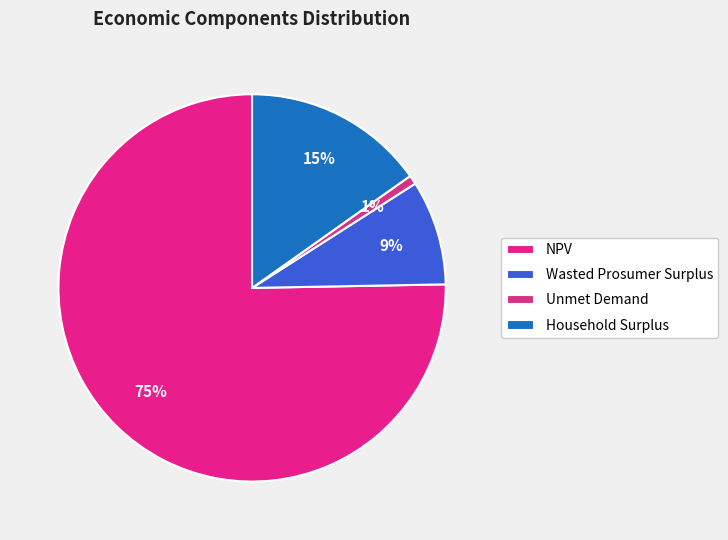

How much of the chart is everything except Unmet Demand?

99.3%